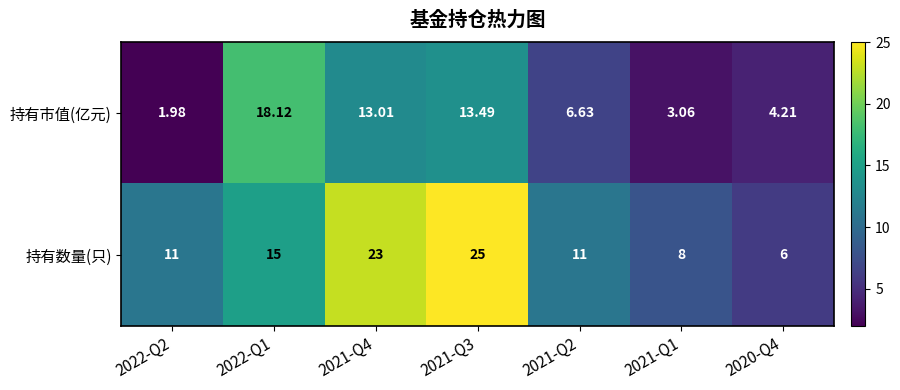

List the series in order of their peak value, lowest first.

持有市值(亿元), 持有数量(只)